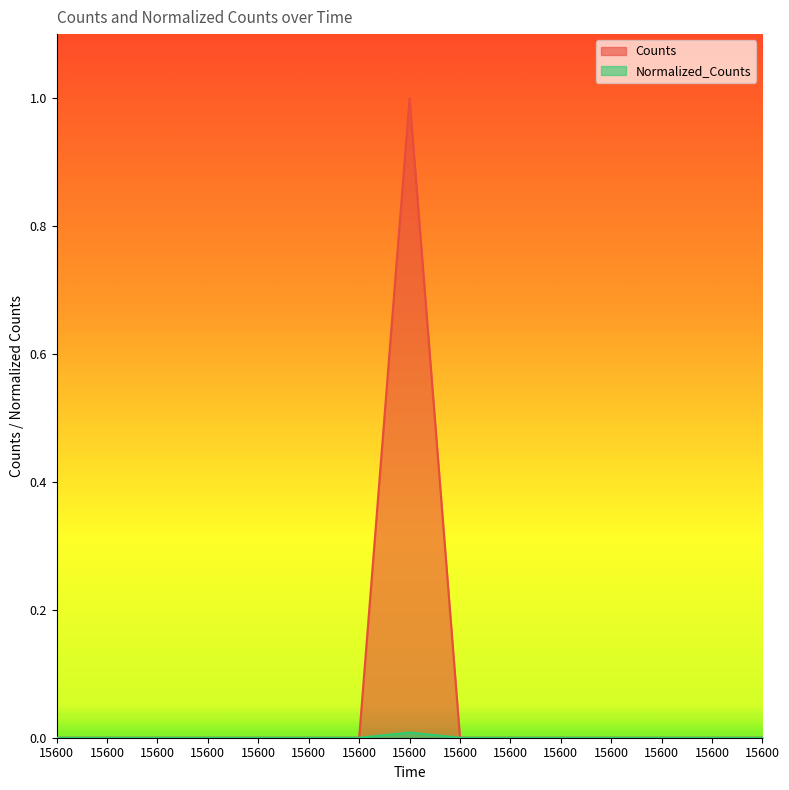

Does the chart display data point markers on the line(s)?

No